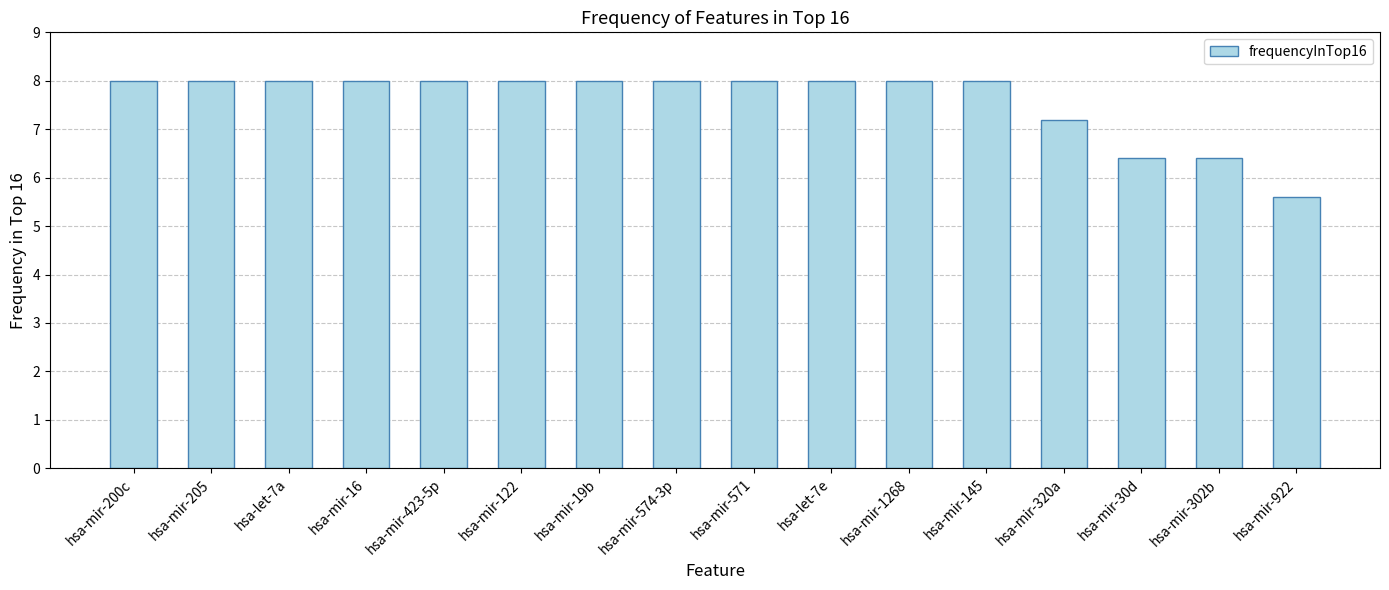

Reading left to right, list all the values displayed in this chart.

8.0	8.0	8.0	8.0	8.0	8.0	8.0	8.0	8.0	8.0	8.0	8.0	7.2	6.4	6.4	5.6